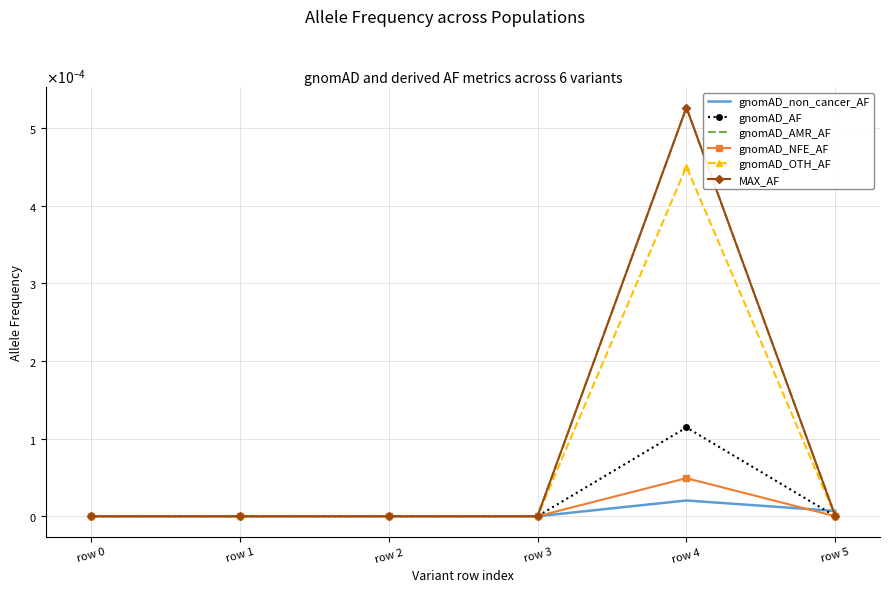

Count the number of categories in the chart.

6